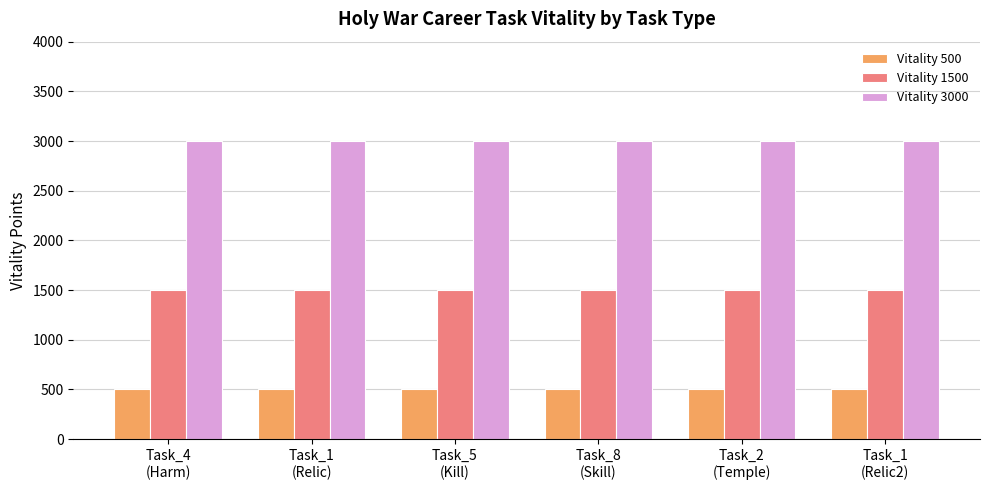

List the series in order of their overall mean, lowest first.

Vitality 500, Vitality 1500, Vitality 3000